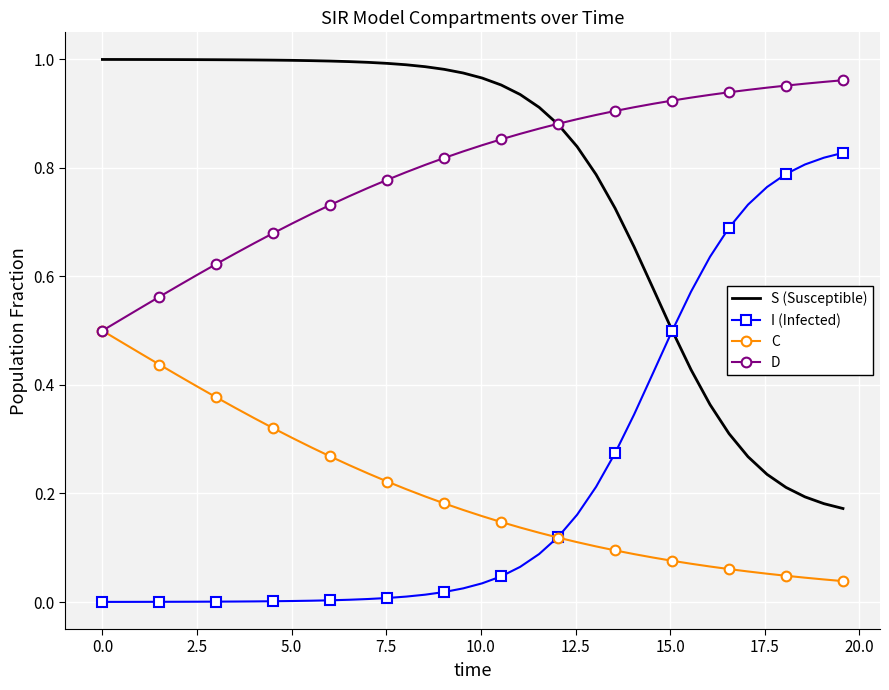

True or false: C and S (Susceptible) intersect in this chart.

False